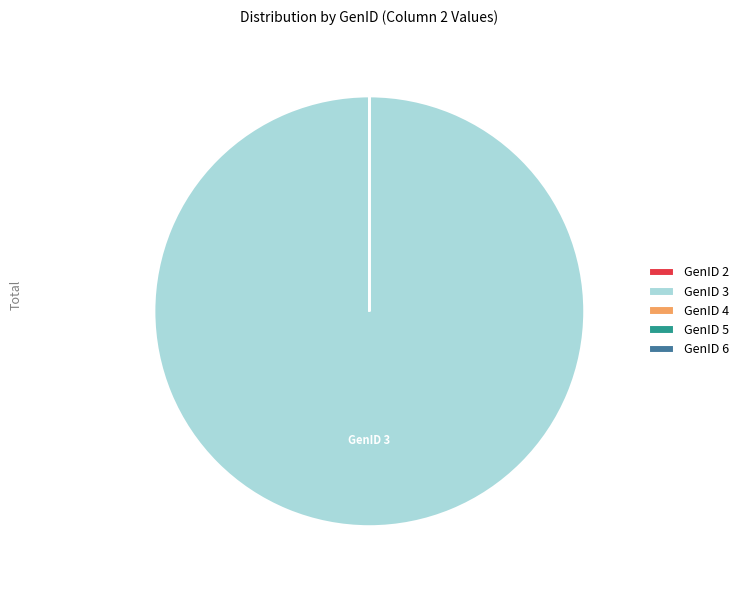

What is the largest slice in the pie chart?

GenID 3